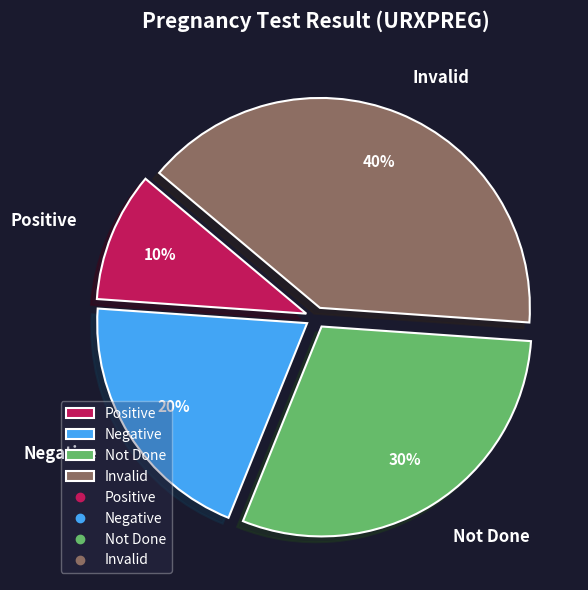

Is there any slice that represents more than half of the pie?

No